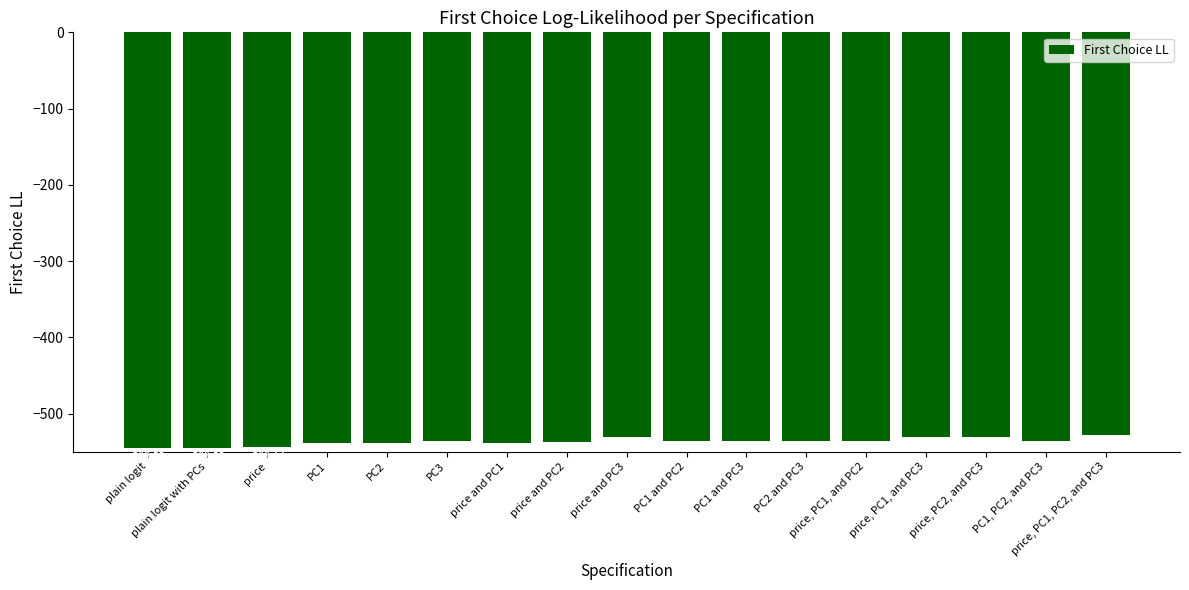

The chart shows a value of -860.7 at plain logit. True or false?

False